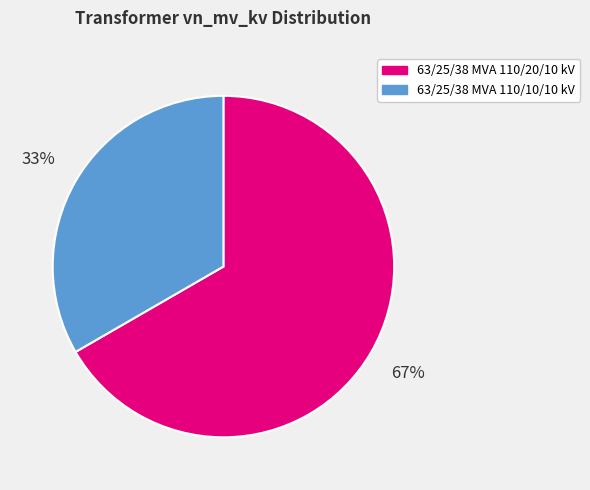

To the nearest percent, what percentage of the pie is 63/25/38 MVA 110/20/10 kV?

67%